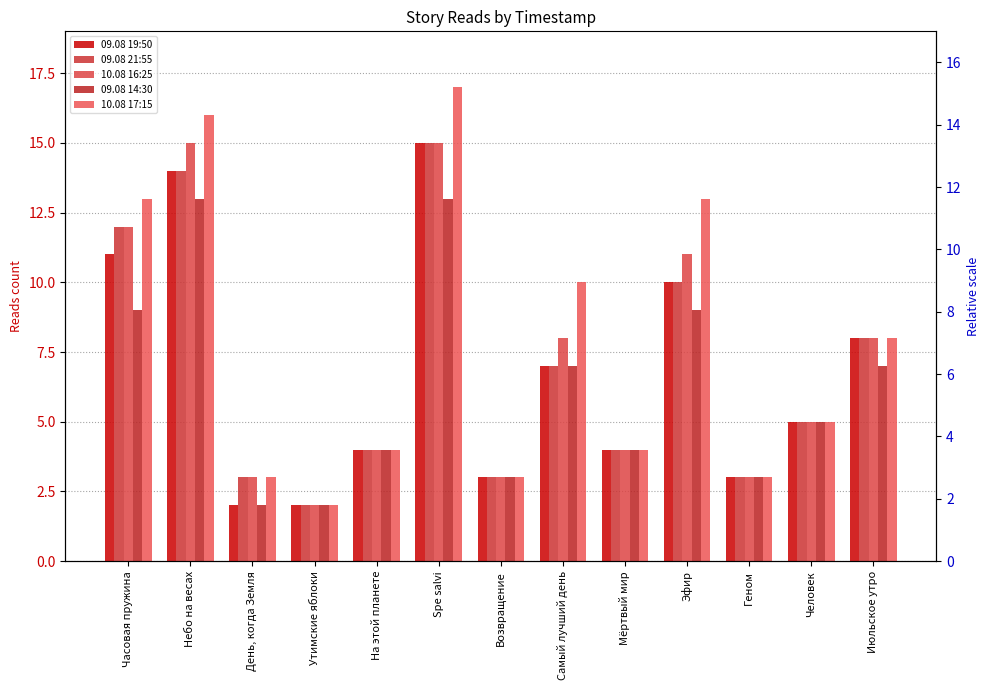

Where is 09.08 19:50 nearest to the value 8?

Июльское утро